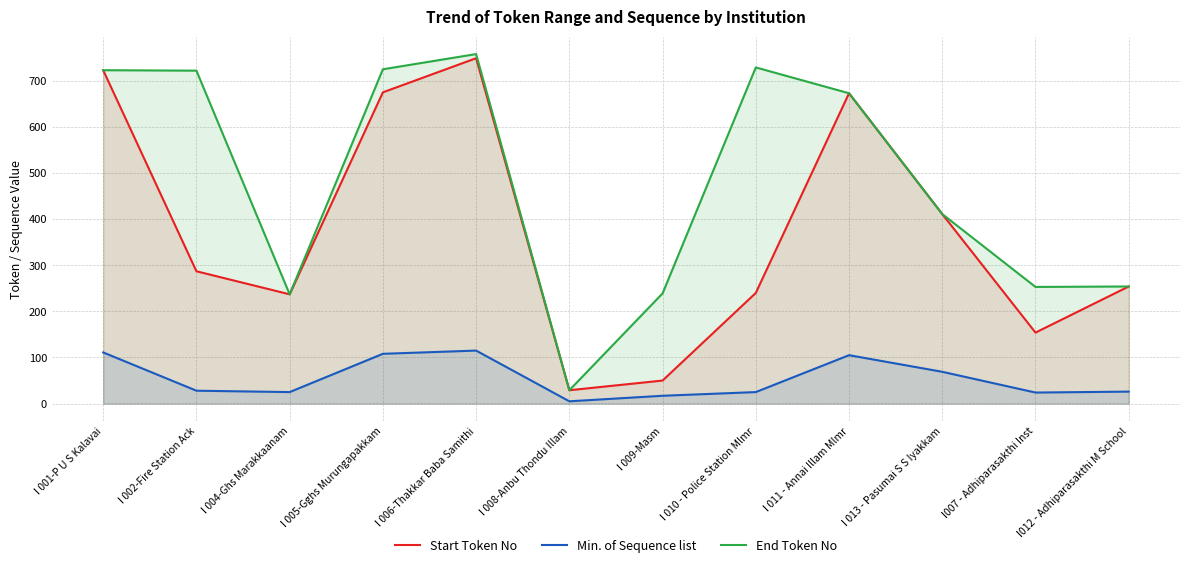

What position from the left is I 001-P U S Kalavai?

1